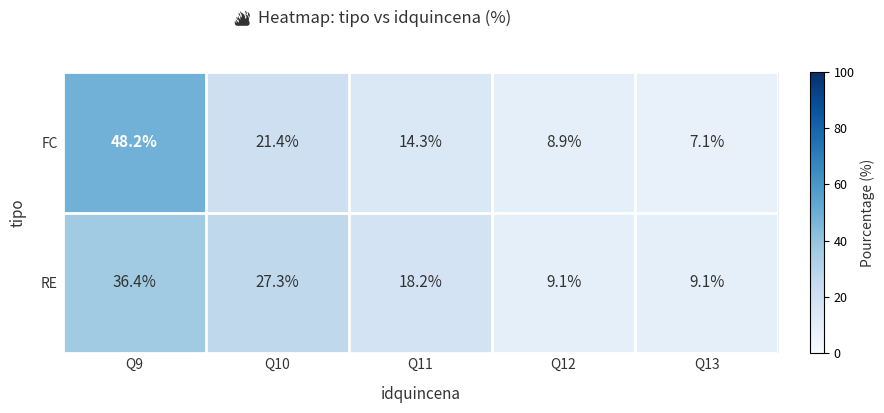

Rank the series by their average value, from lowest to highest.

FC, RE